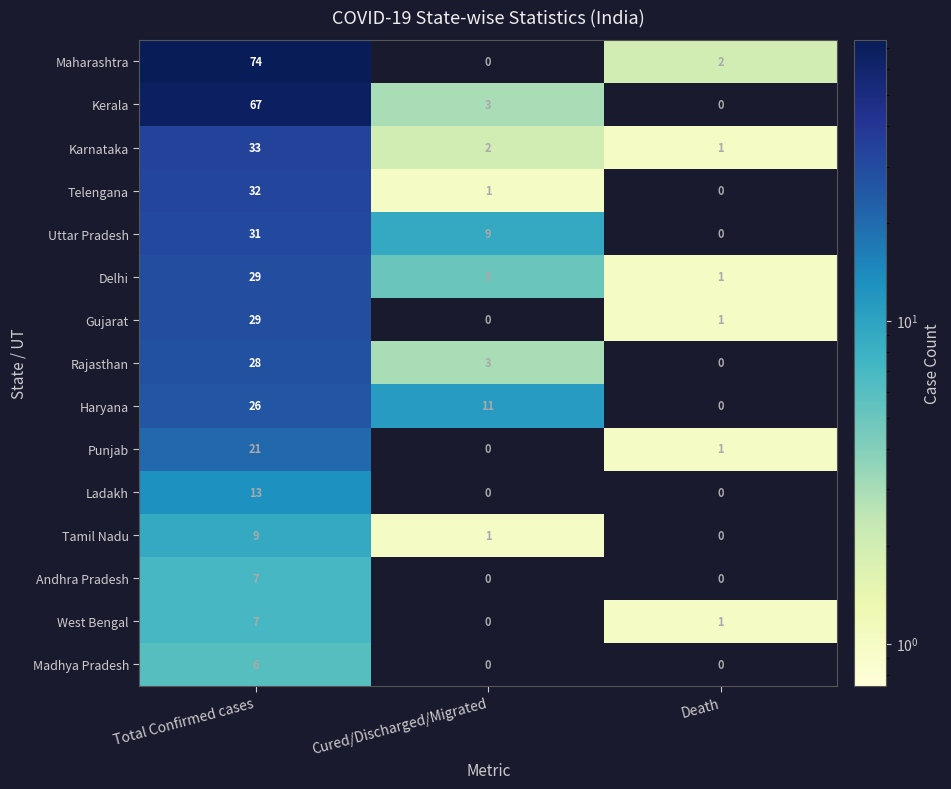

True or false: Maharashtra has a value of 3 at Death.

False